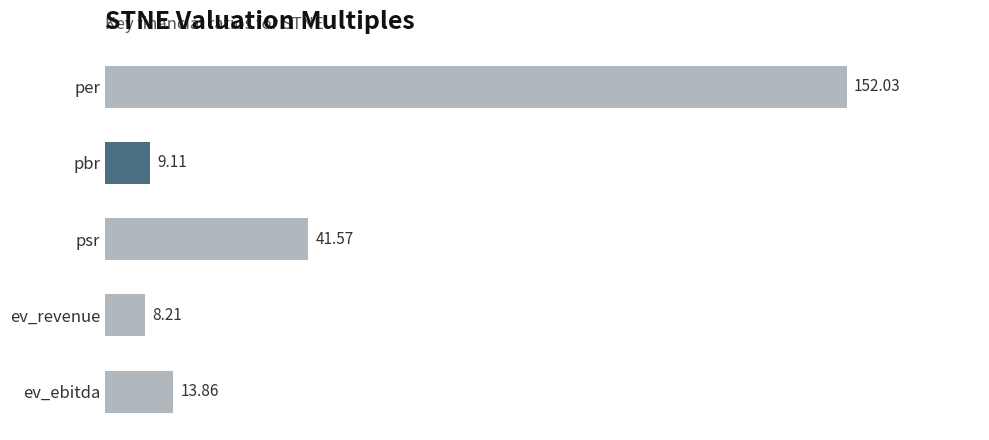

Does the chart contain any negative values?

No